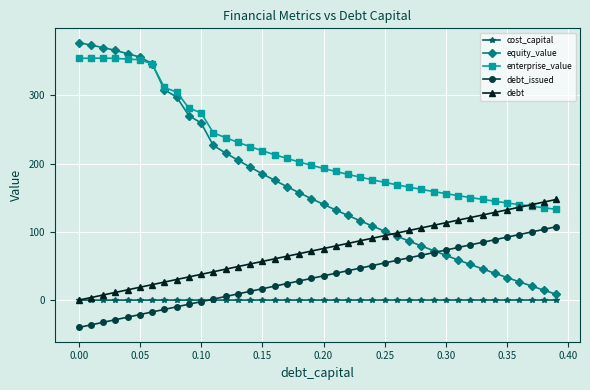

Which series has the widest spread of values?

equity_value